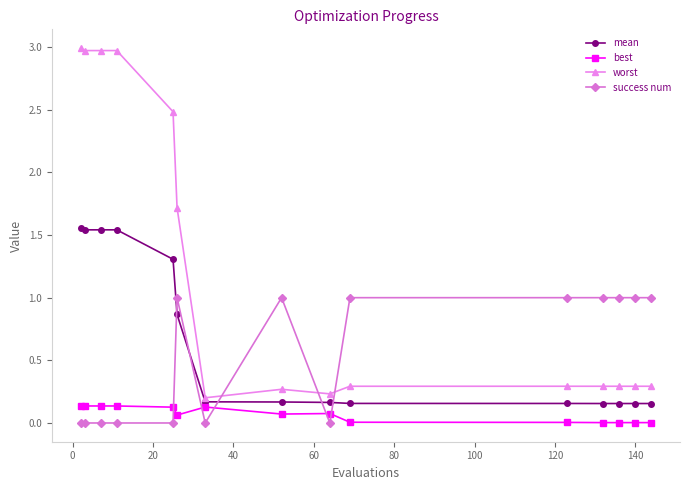

True or false: worst and best cross at least once.

False